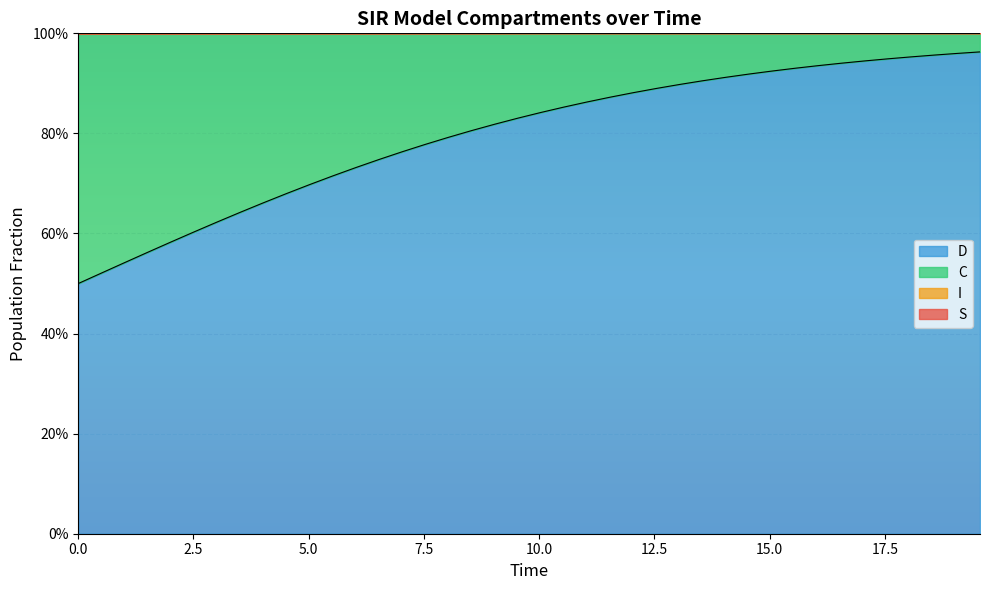

True or false: S has more than 2 interior local peaks.

False